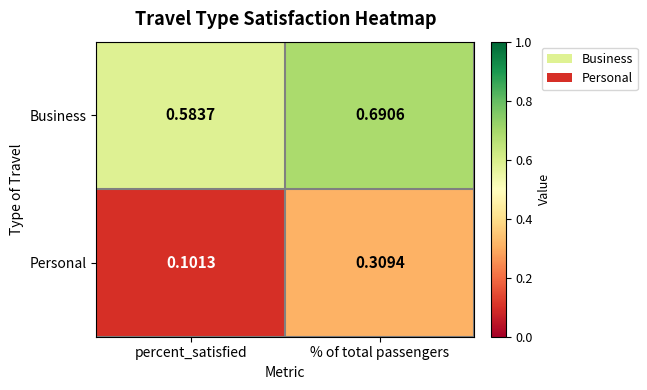

Which series has the largest total across all categories?

Business